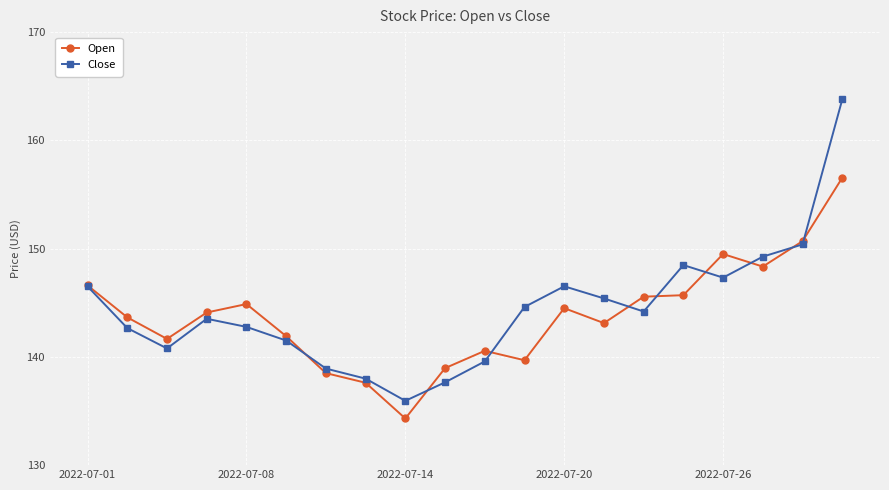

What is the smallest value displayed?

134.3